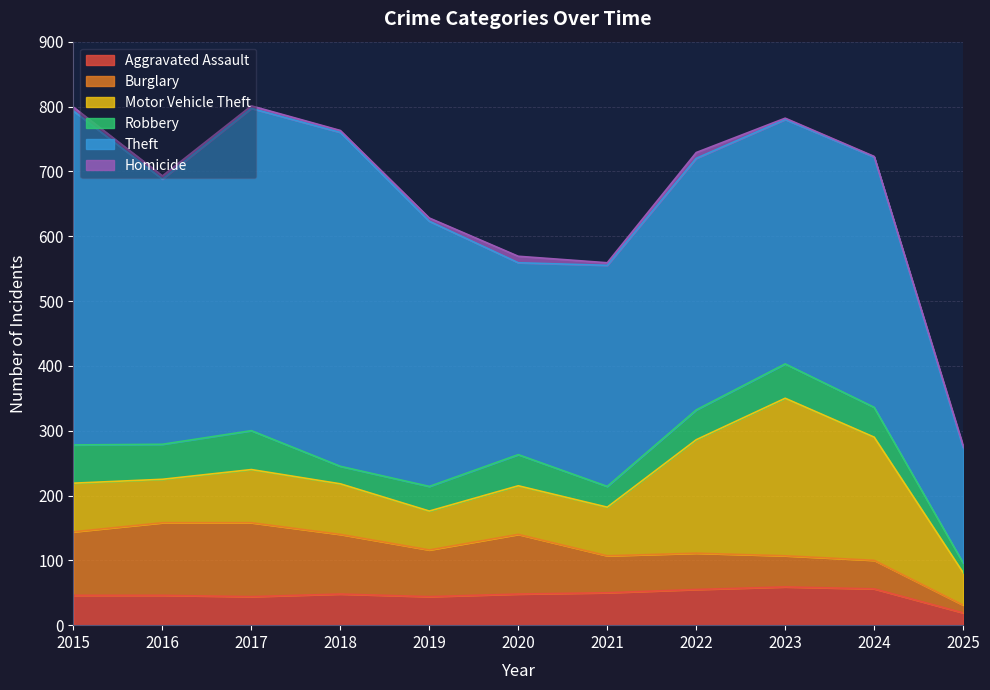

What is the difference between the Burglary values at 2020 and 2017?

22